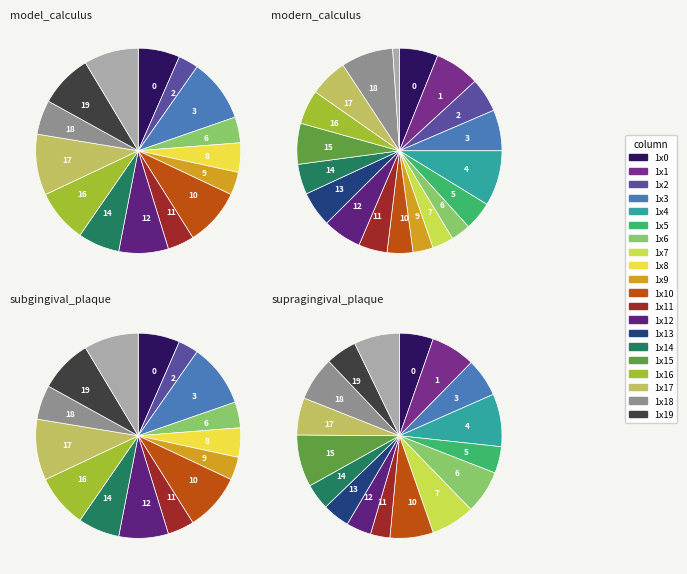

To the nearest percent, what is the difference between the largest and smallest slice percentages?

9%